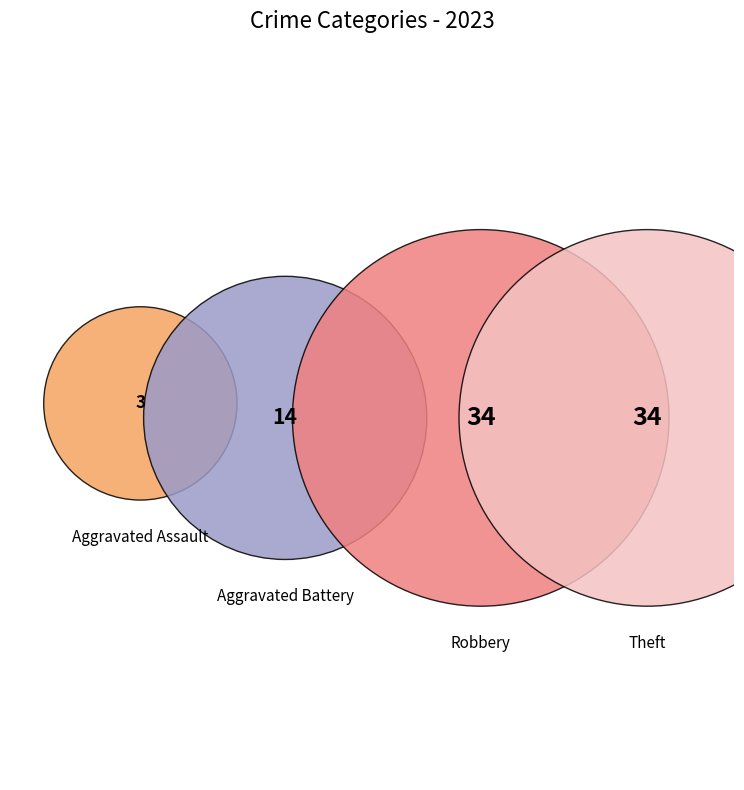

Count the number of slices in the pie.

4